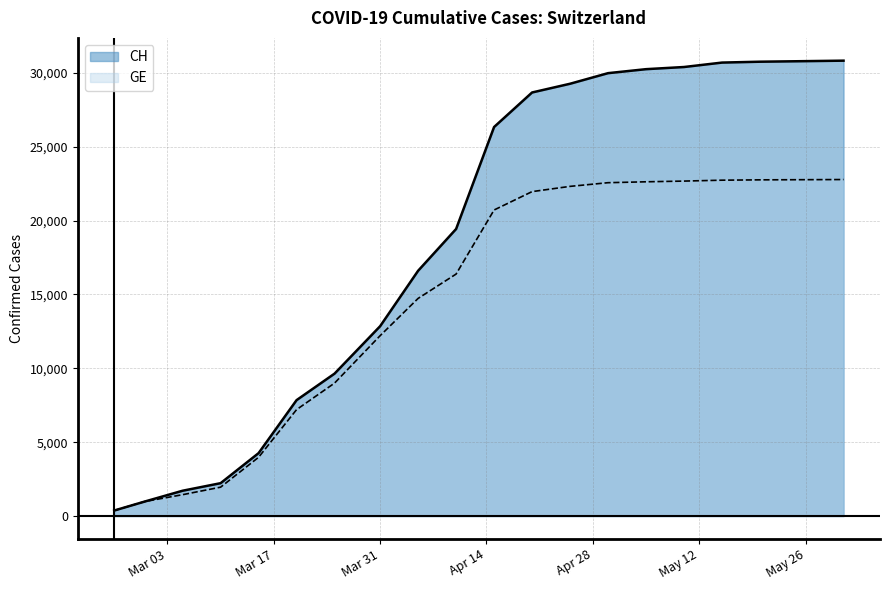

The value of CH at 2020-05-25 is 53620. True or false?

False